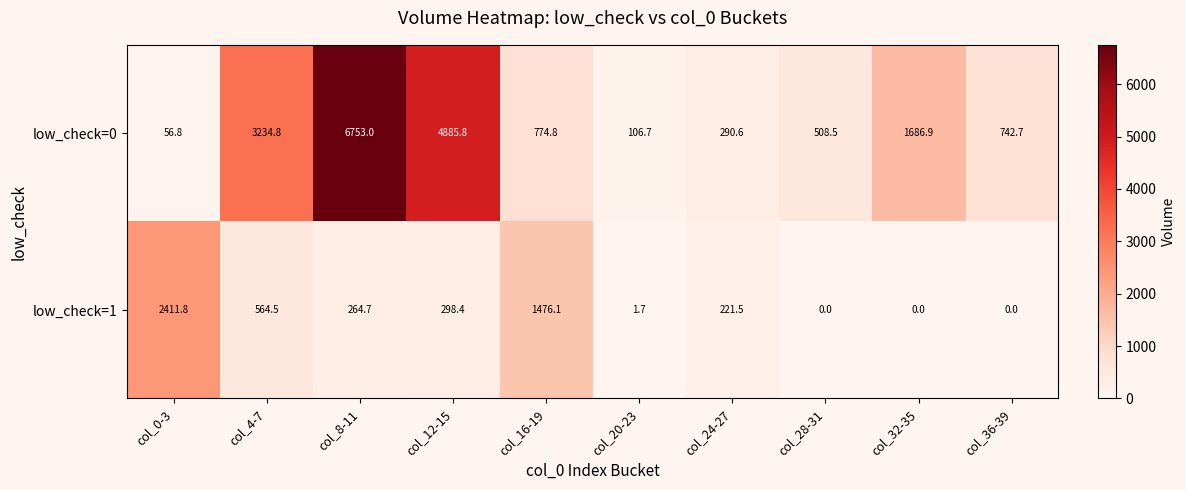

What is the average value of the low_check=0 series?

1904.1